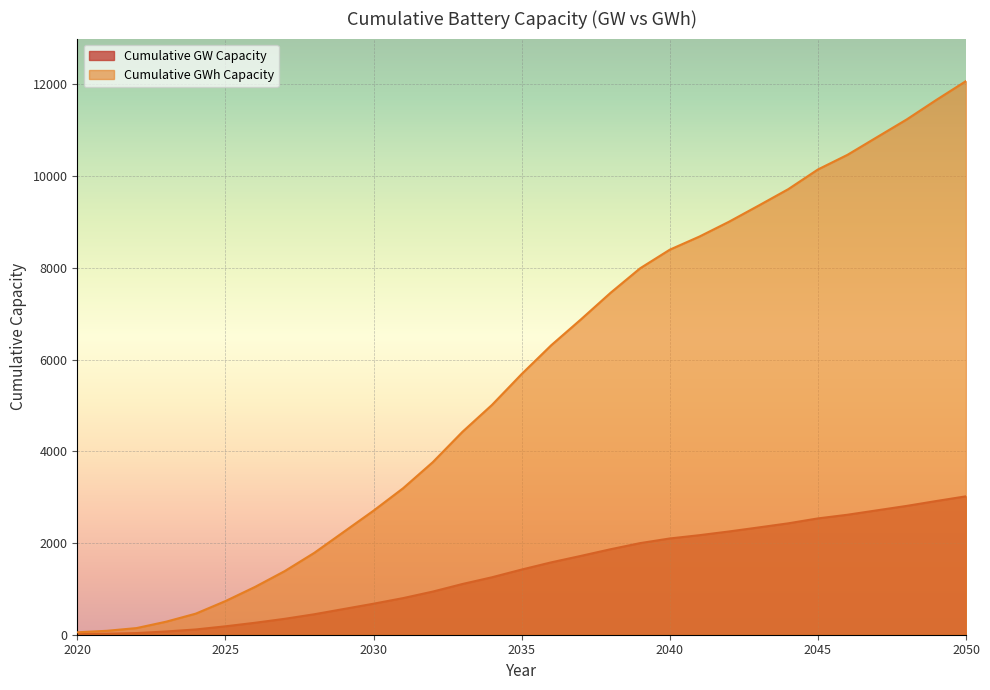

True or false: Cumulative GWh Capacity has a value of 2201.4 at 2036.

False